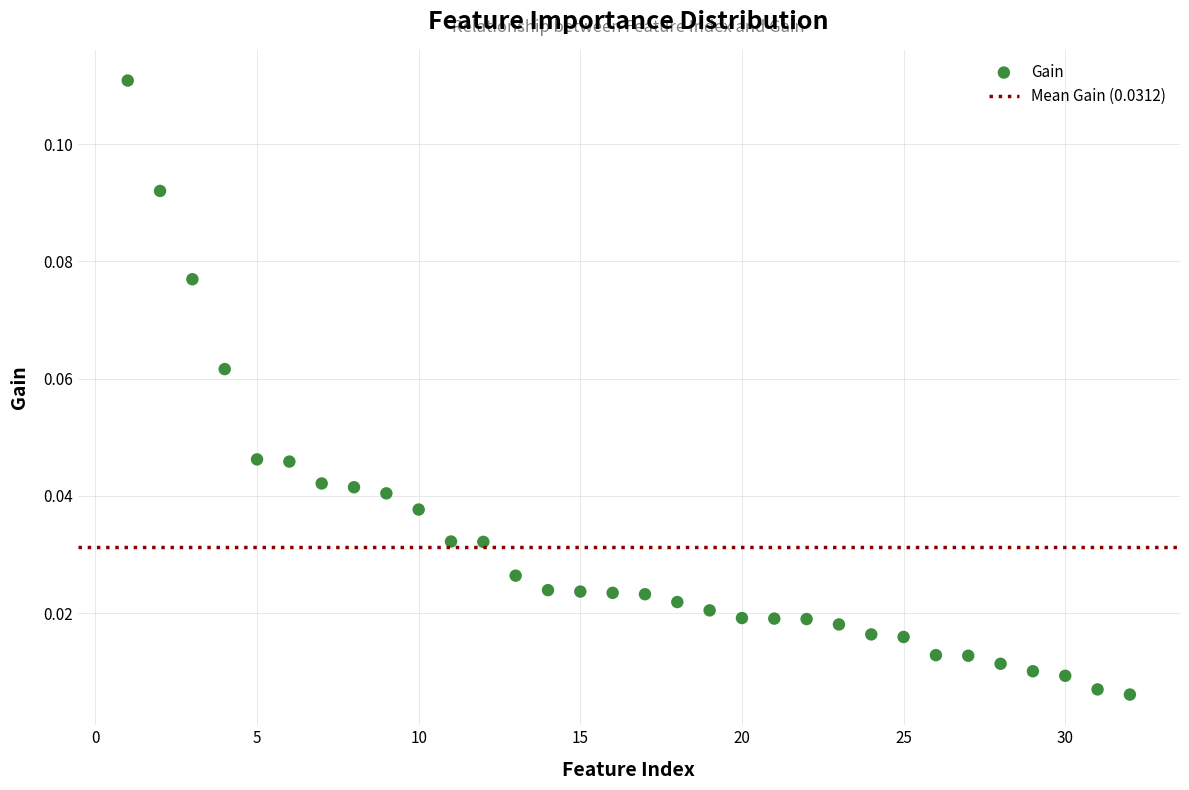

What is the range of X values (max minus min)?

31.0